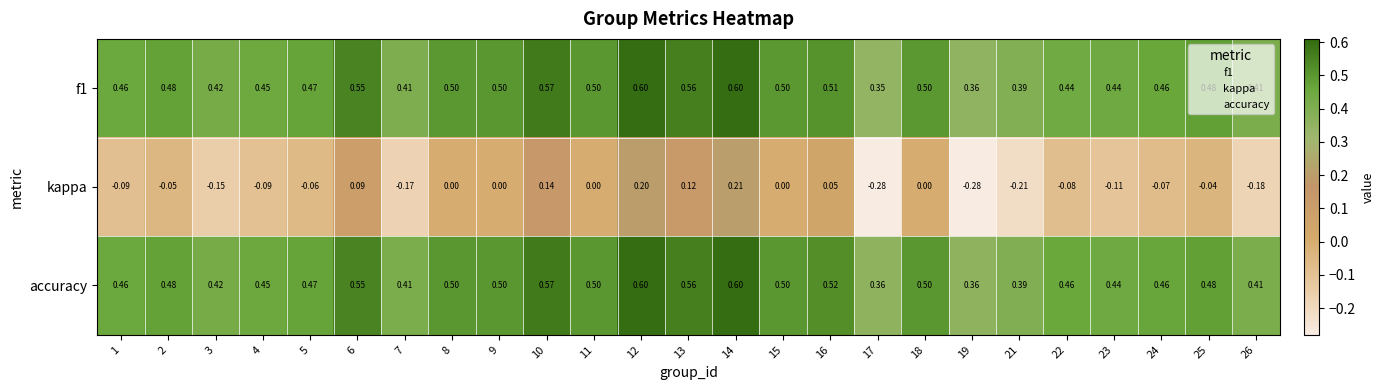

Which series has the largest total across all categories?

accuracy